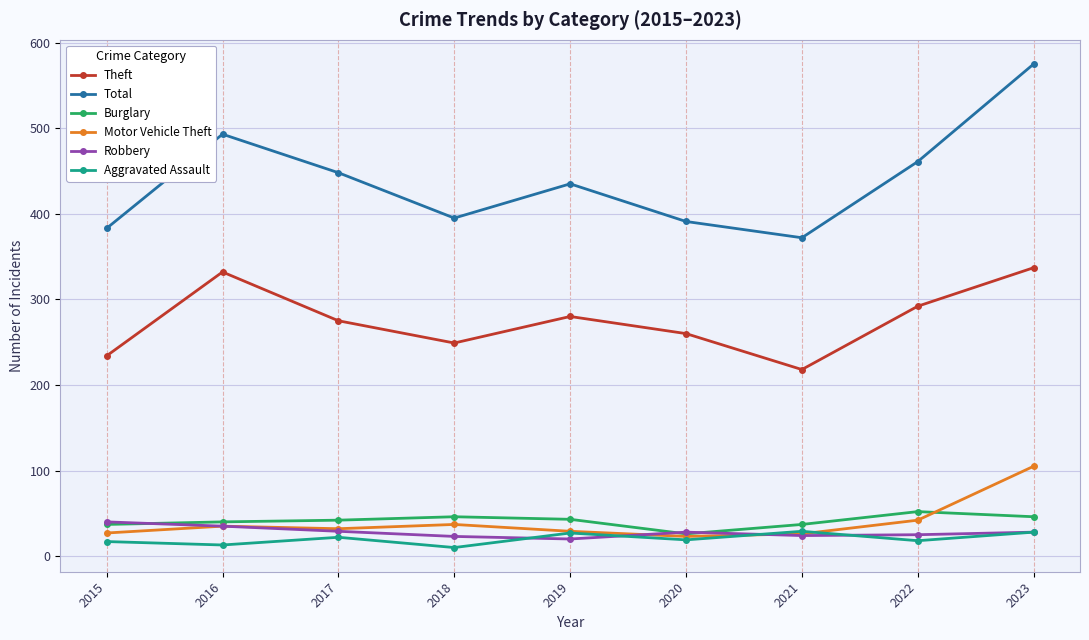

Does the chart display data point markers on the line(s)?

Yes